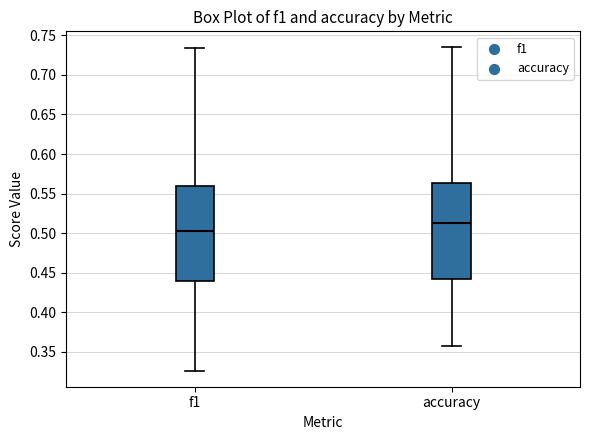

Where does the lower whisker of the box for accuracy end on the y-axis? The values are not printed on the chart, so give them approximately, as read against the axis.

0.355